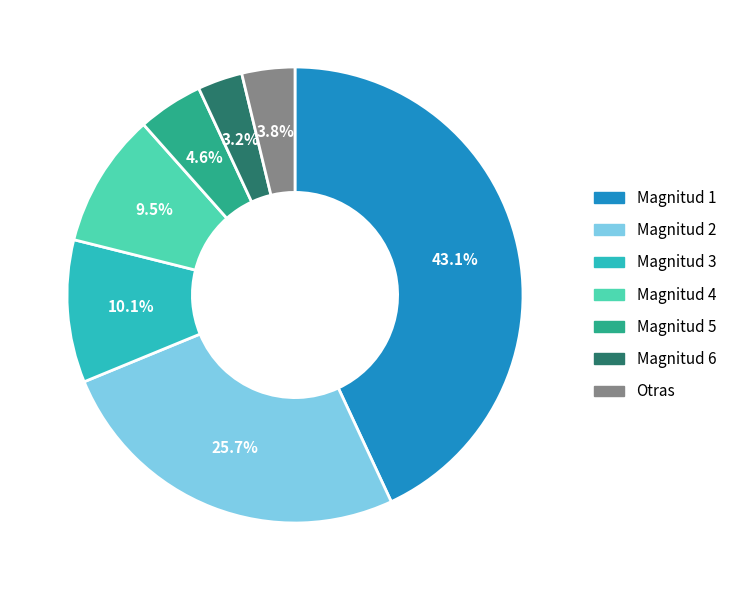

How many slices are in this pie chart?

7